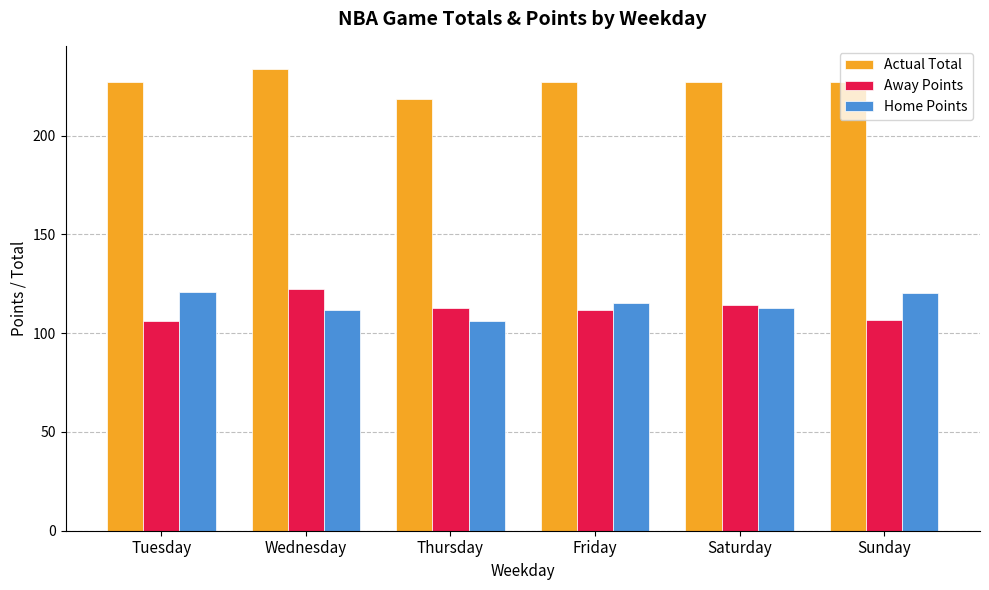

What is the difference between the highest and lowest values at Saturday?

114.3